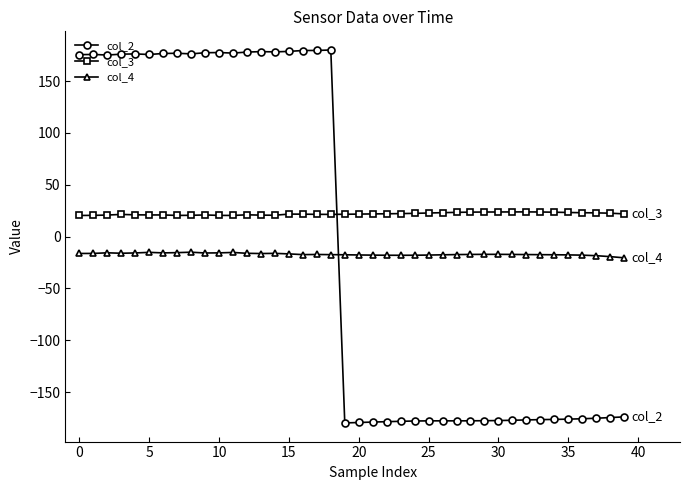

Which series has the largest range (max minus min)?

col_2